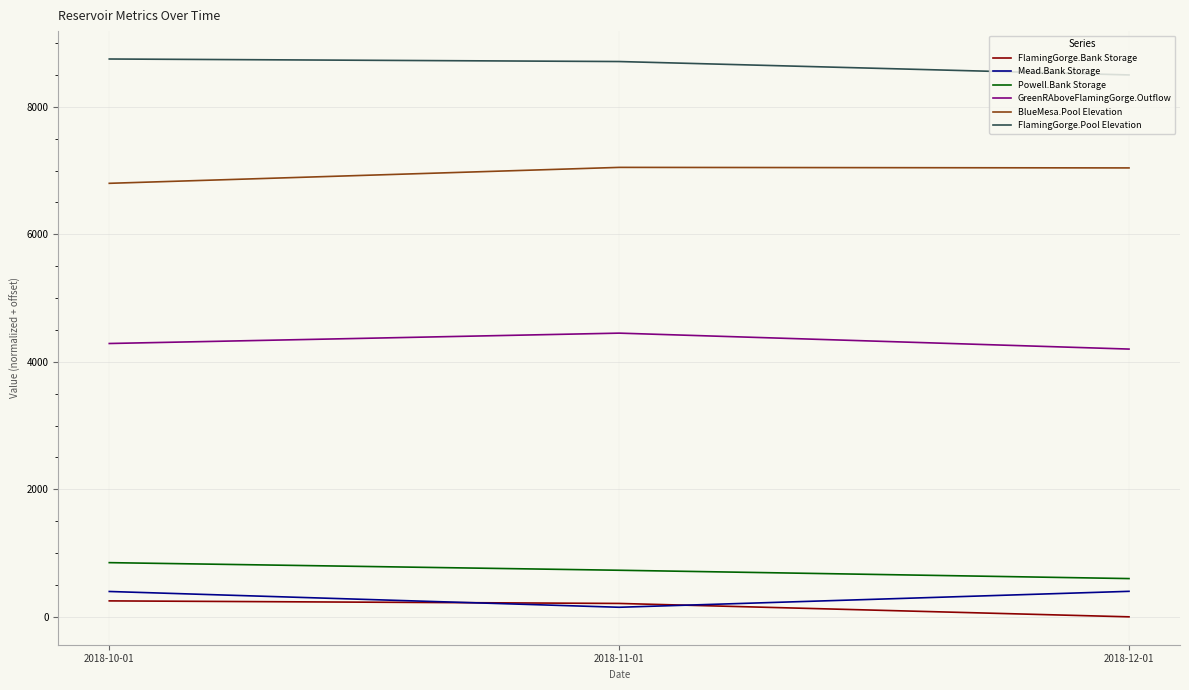

What is the highest value of the Mead.Bank Storage series?

400.0